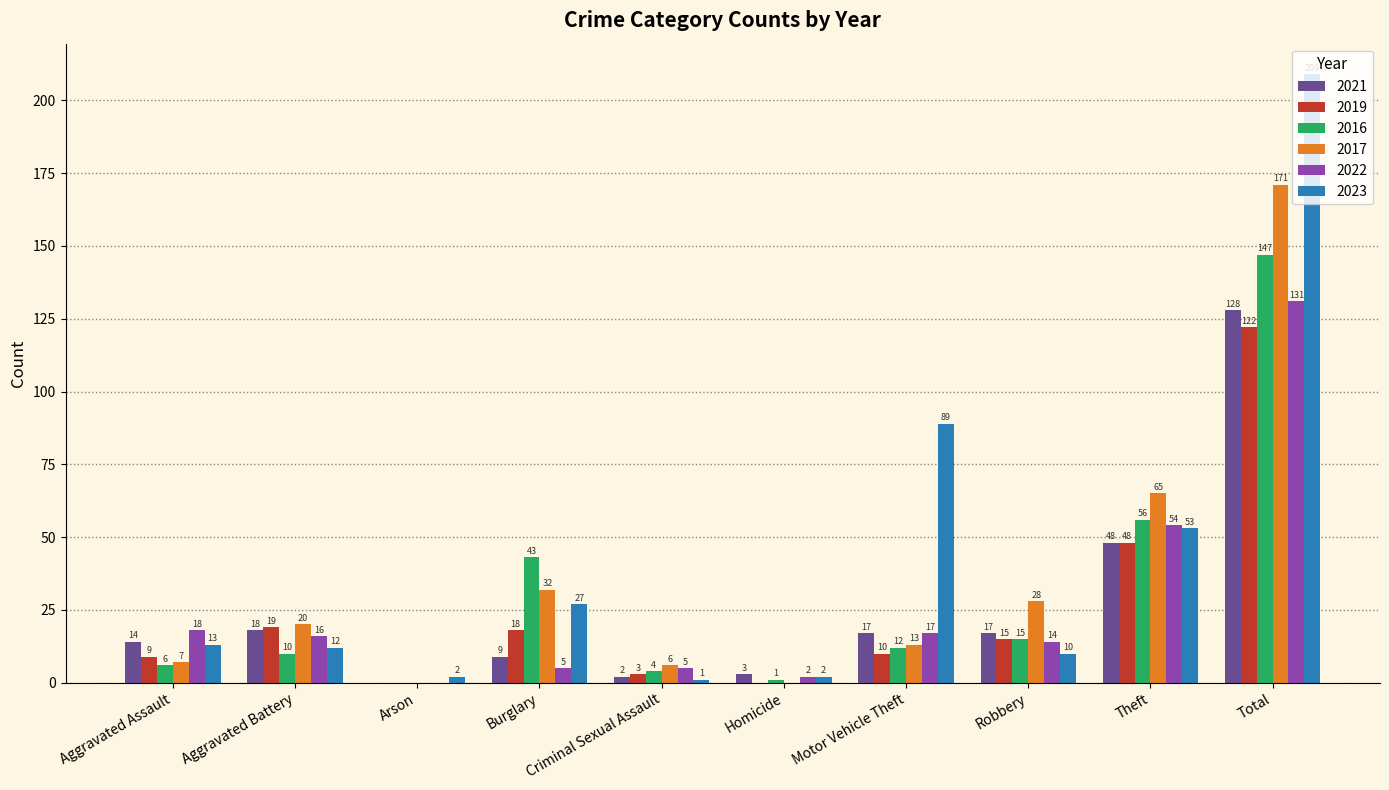

What is the average value of the 2023 series?

42